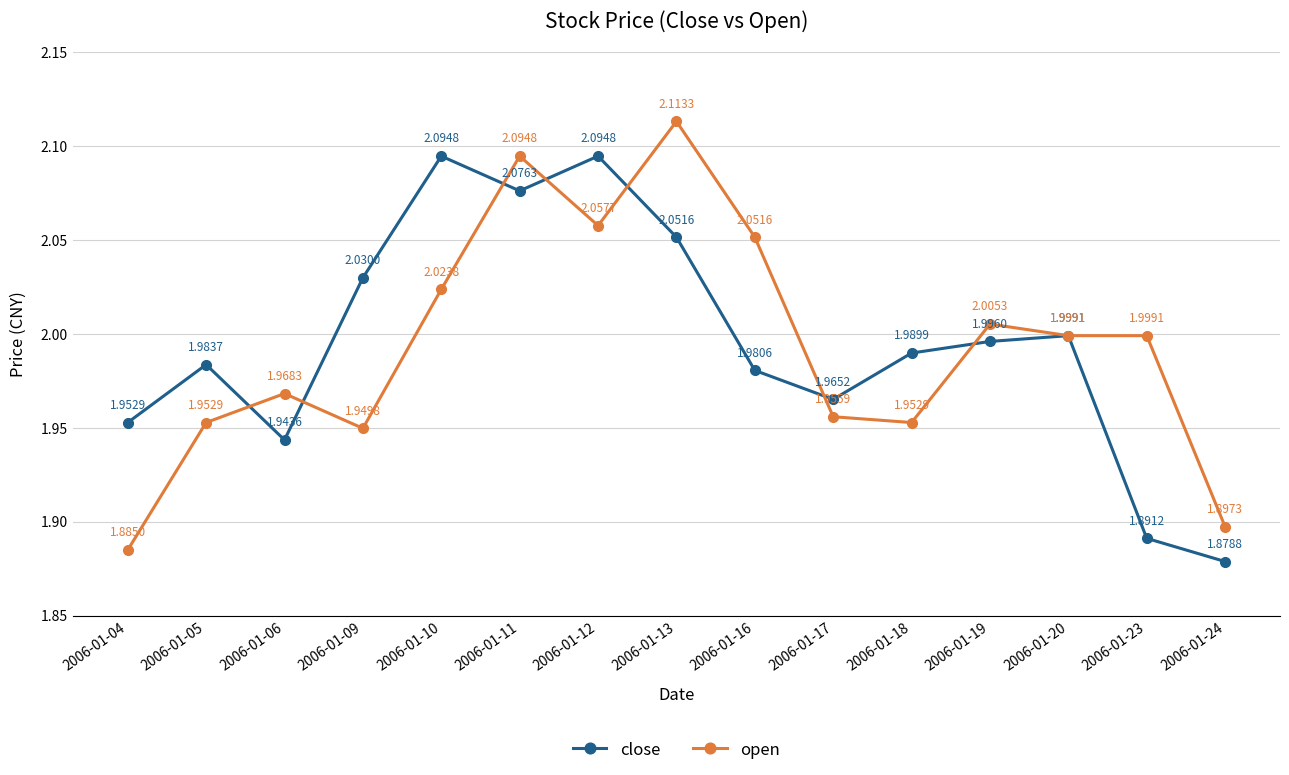

How many lines are shown in the chart?

2